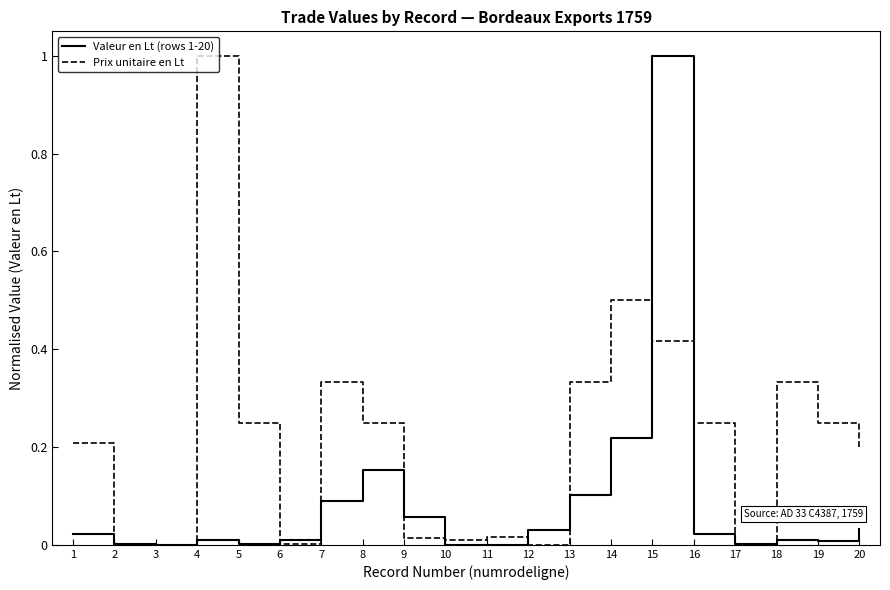

Is the value of Prix unitaire en Lt at 18 greater than the value of Valeur en Lt (rows 1-20) at 2?

Yes